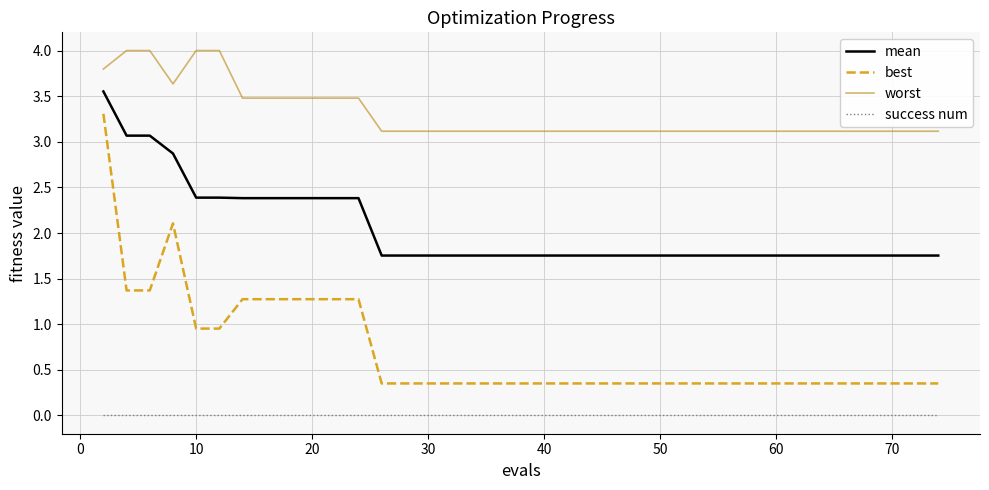

Is this an area chart (filled region under the line)?

No